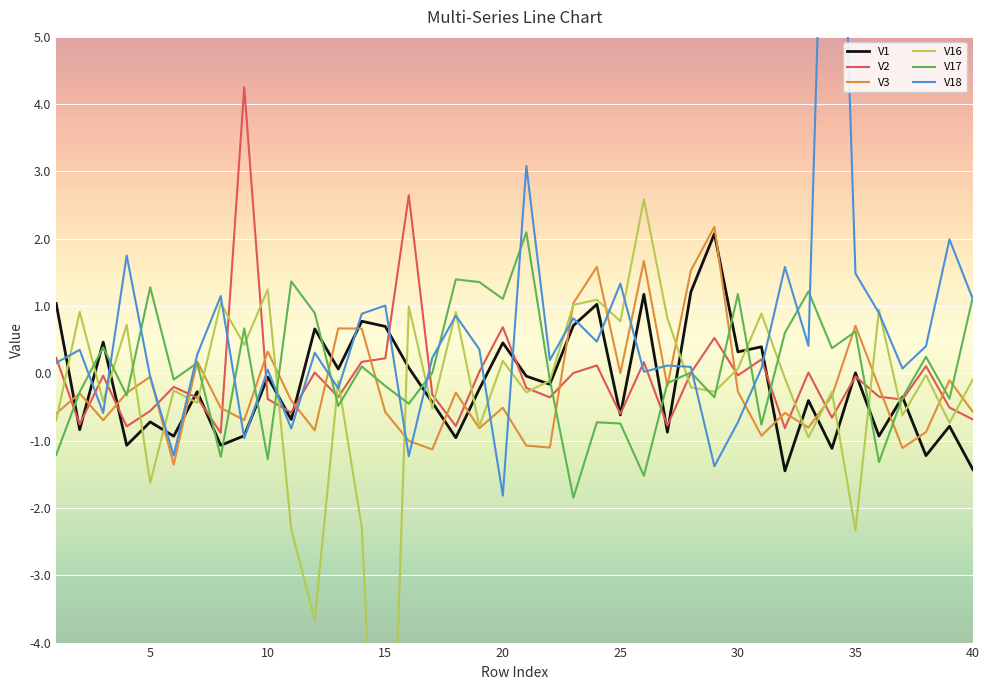

True or false: V1 and V17 cross at least once.

True